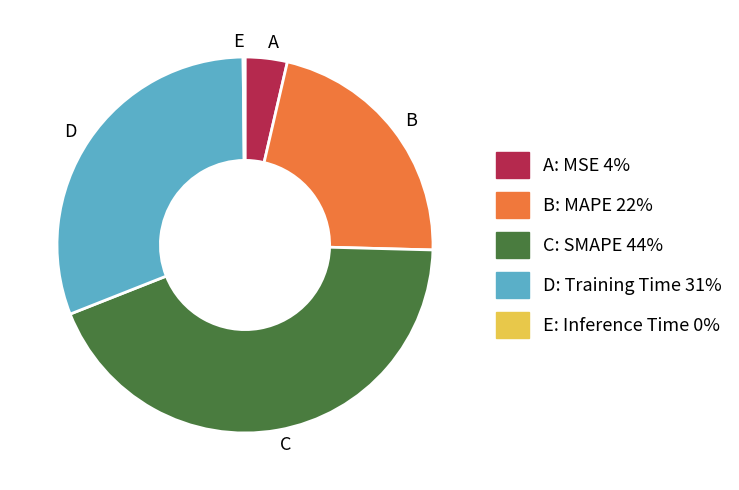

What is the largest slice in the pie chart?

C